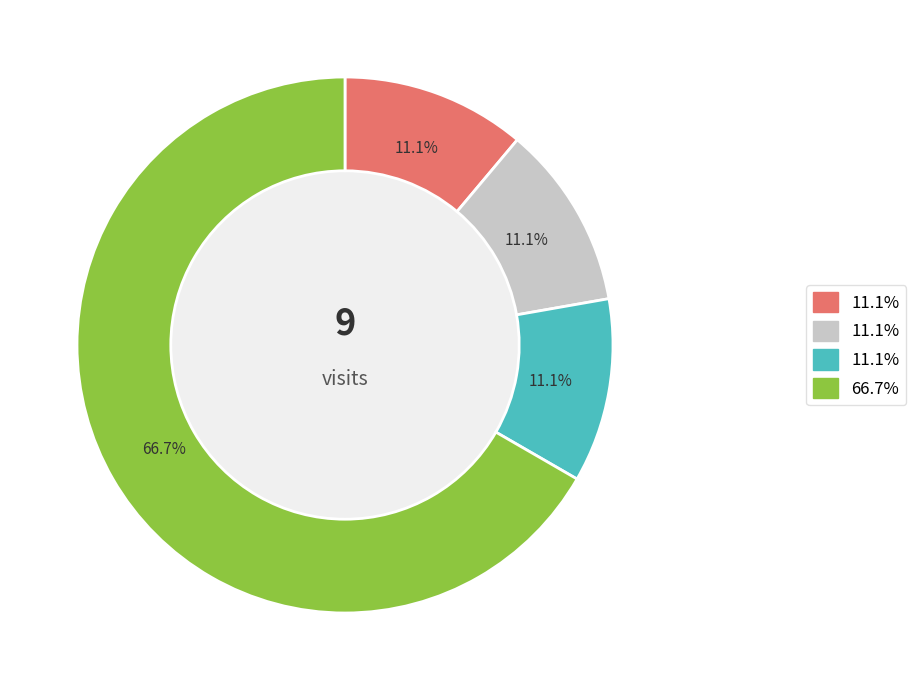

Does any single category account for the majority?

Yes